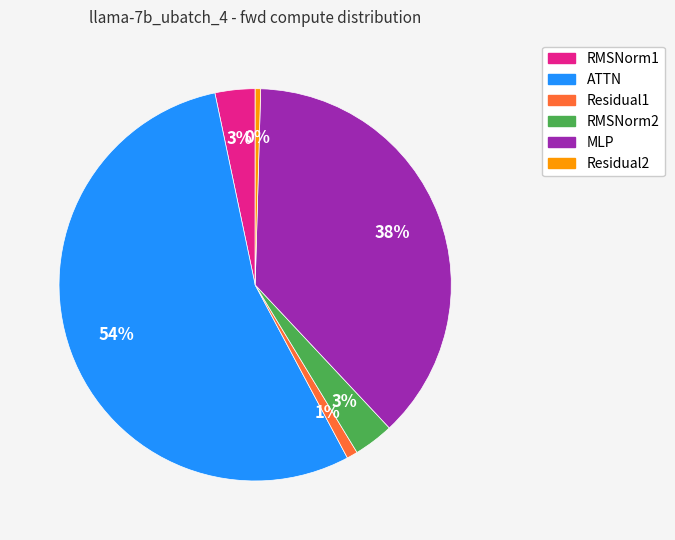

To the nearest percent, what percentage of the pie is MLP?

38%